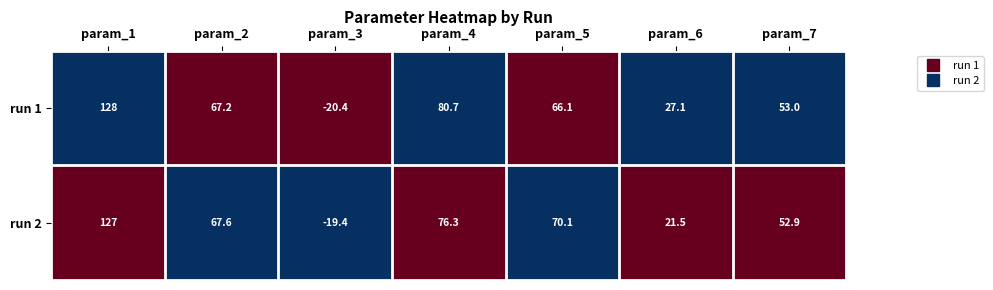

What is the greatest value displayed?

128.0